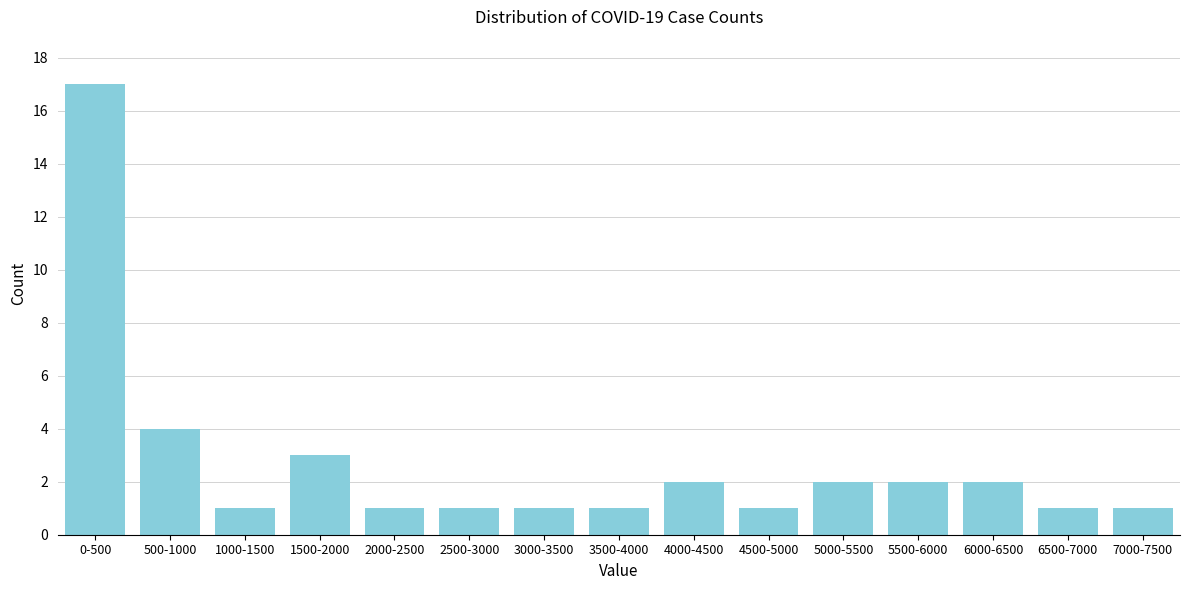

Reading left to right, extract all data points from this chart.

0-500=17	500-1000=4	1000-1500=1	1500-2000=3	2000-2500=1	2500-3000=1	3000-3500=1	3500-4000=1	4000-4500=2	4500-5000=1	5000-5500=2	5500-6000=2	6000-6500=2	6500-7000=1	7000-7500=1